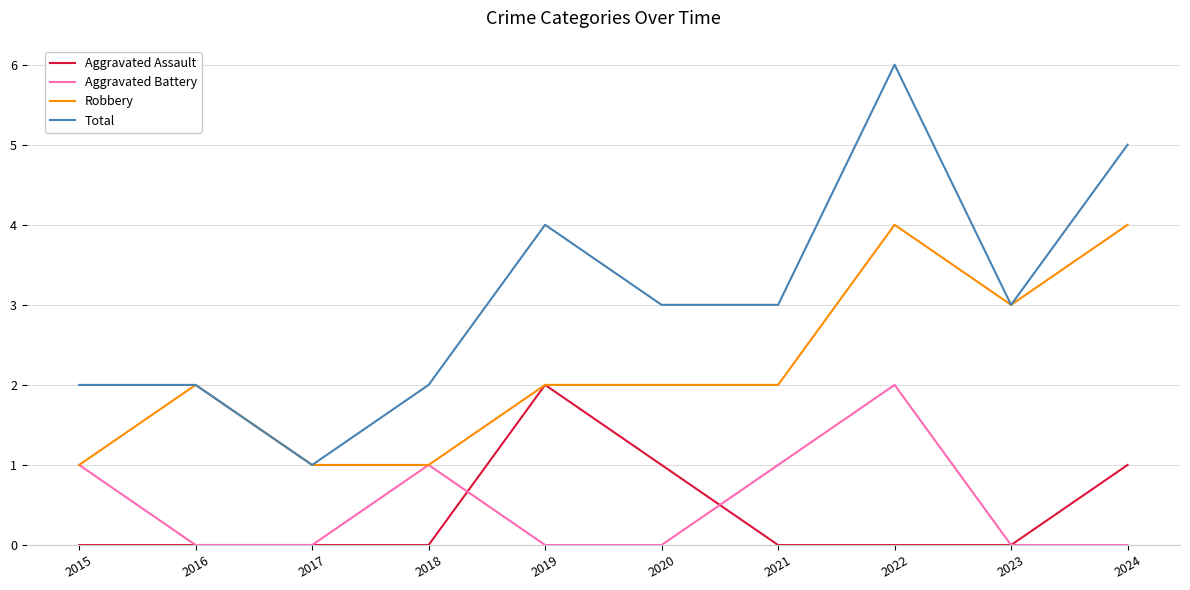

True or false: Total and Aggravated Assault intersect in this chart.

False